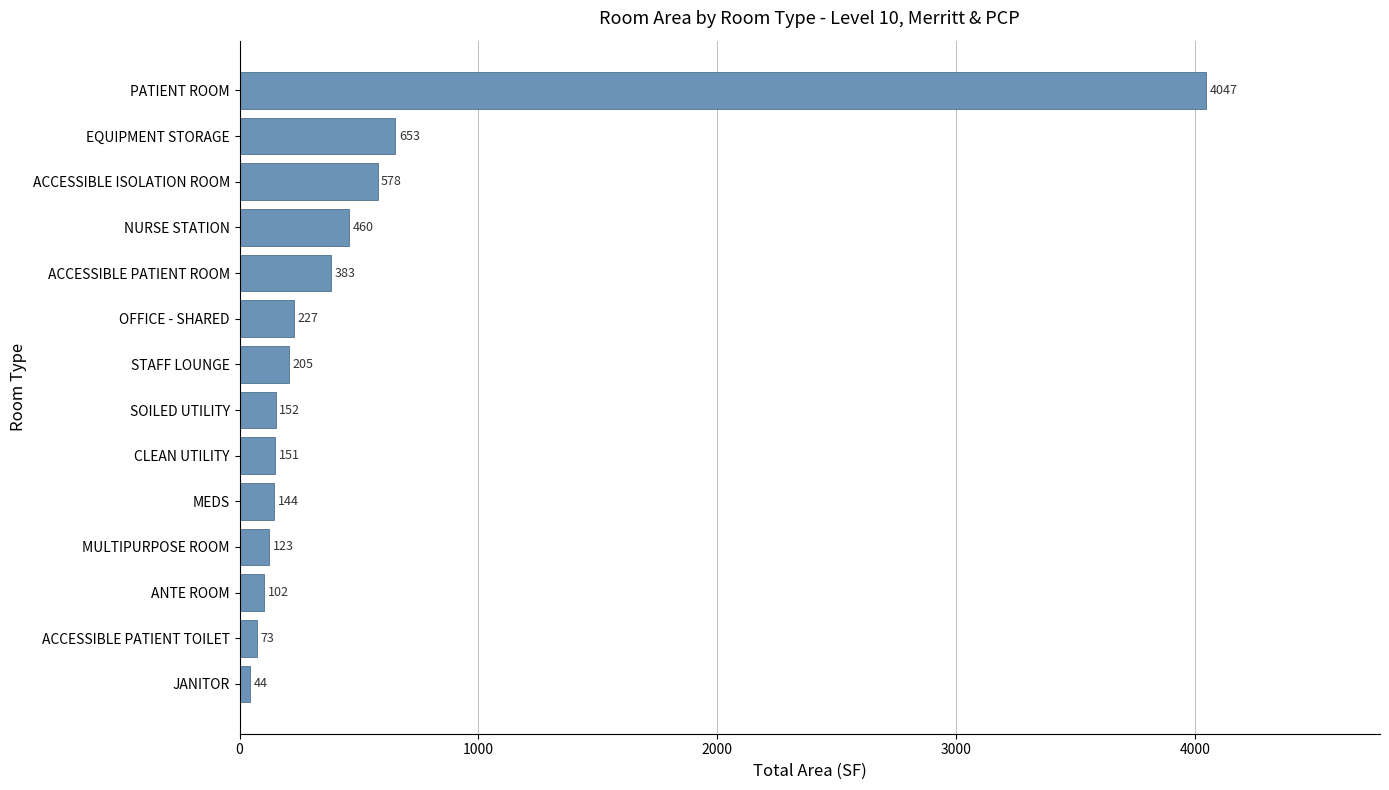

List the labels in order of value, smallest first.

JANITOR, ACCESSIBLE PATIENT TOILET, ANTE ROOM, MULTIPURPOSE ROOM, MEDS, CLEAN UTILITY, SOILED UTILITY, STAFF LOUNGE, OFFICE - SHARED, ACCESSIBLE PATIENT ROOM, NURSE STATION, ACCESSIBLE ISOLATION ROOM, EQUIPMENT STORAGE, PATIENT ROOM